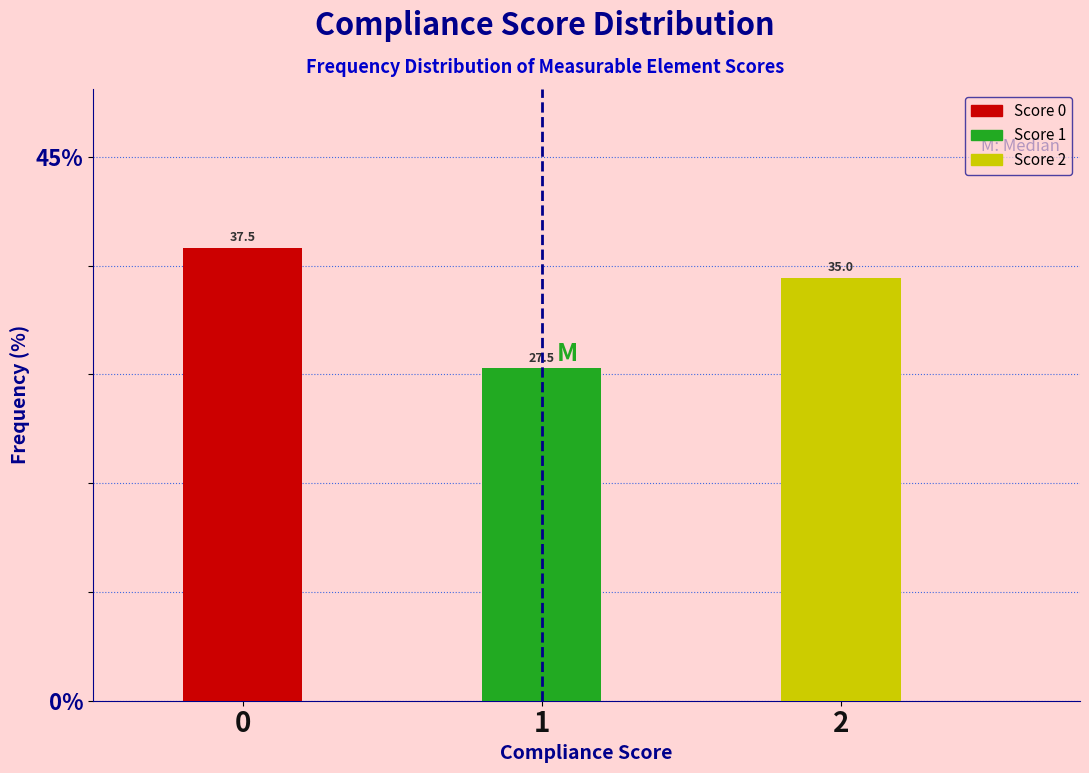

Reading right to left, what are all the values shown in this chart?

2=35.0	1=27.5	0=37.5